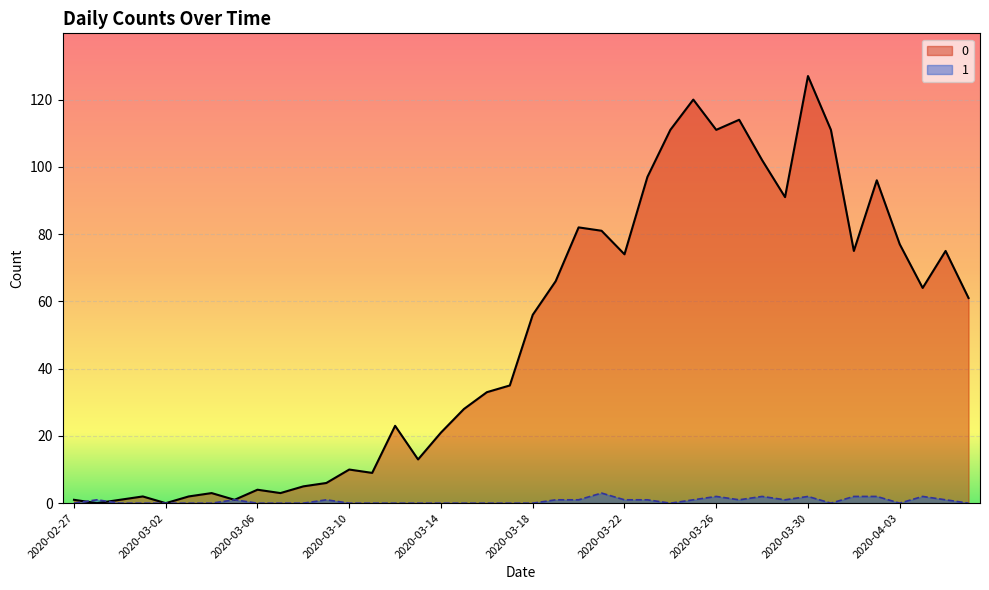

What is the total value across all series at 2020-03-15?

28